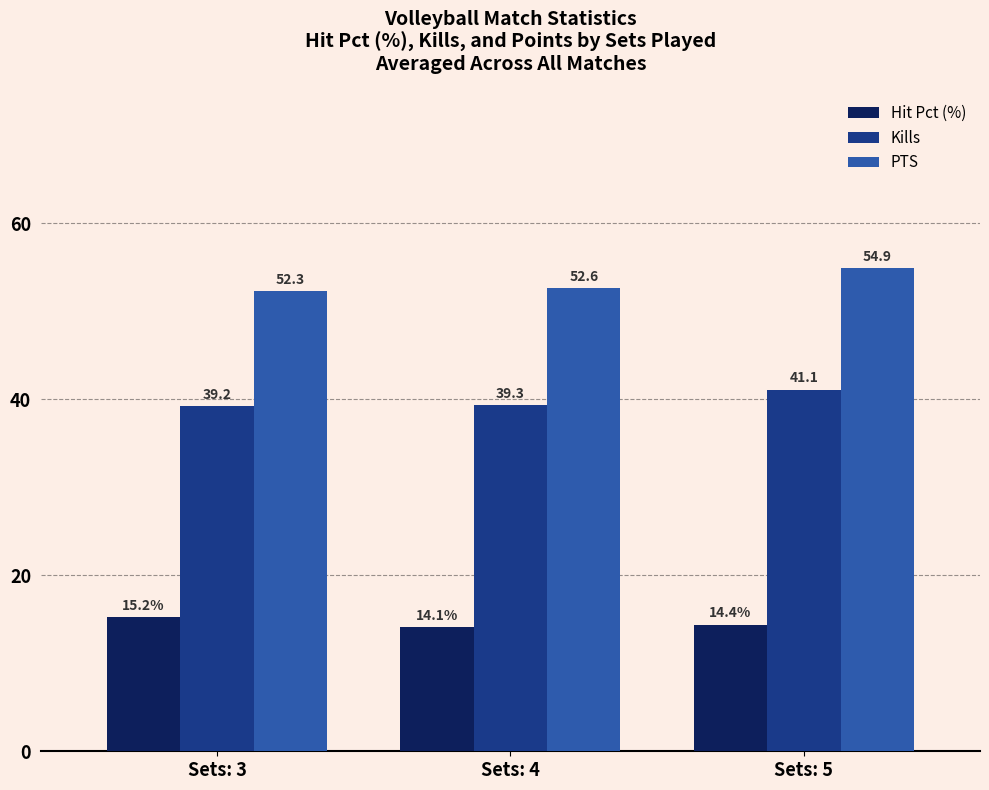

Reading left to right, what are all the values shown in this chart?

Hit Pct (%): 15.2	14.1	14.4
Kills: 39.2	39.3	41.1
PTS: 52.3	52.6	54.9